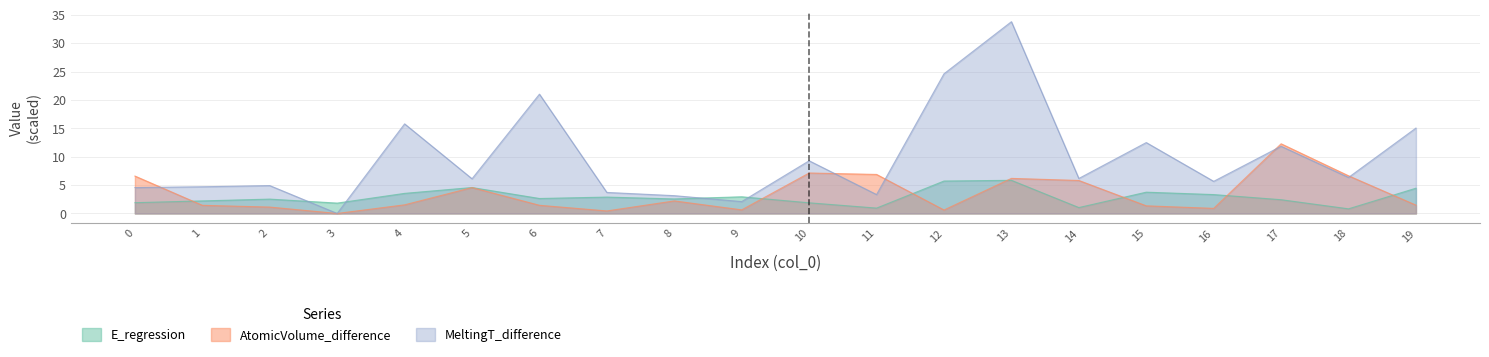

Which series has the largest total across all categories?

MeltingT_difference